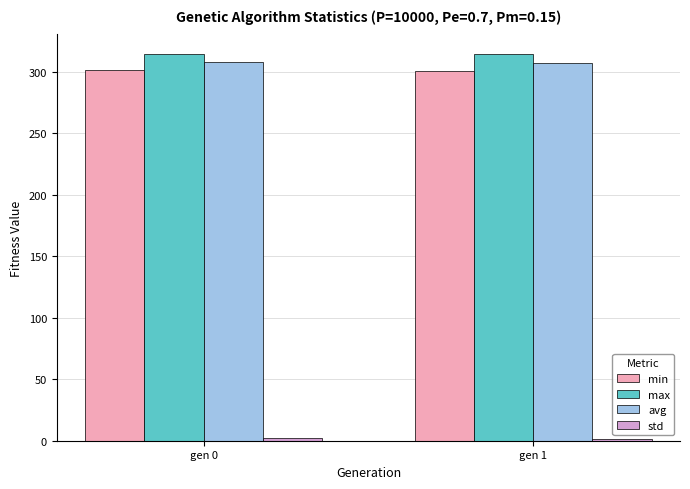

What is the greatest value displayed?

314.4